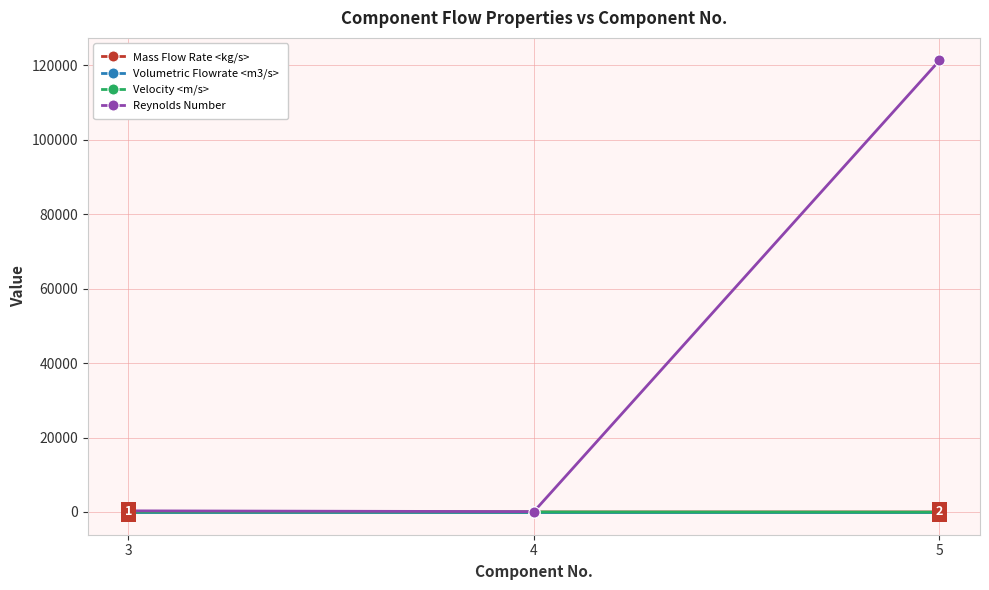

What is the difference between the highest and lowest values at 5?

121374.6